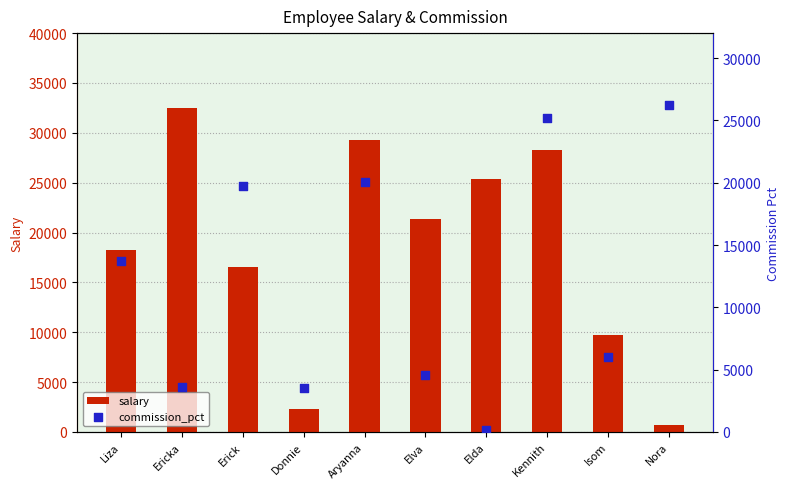

What are all the series names shown in the legend?

salary, commission_pct